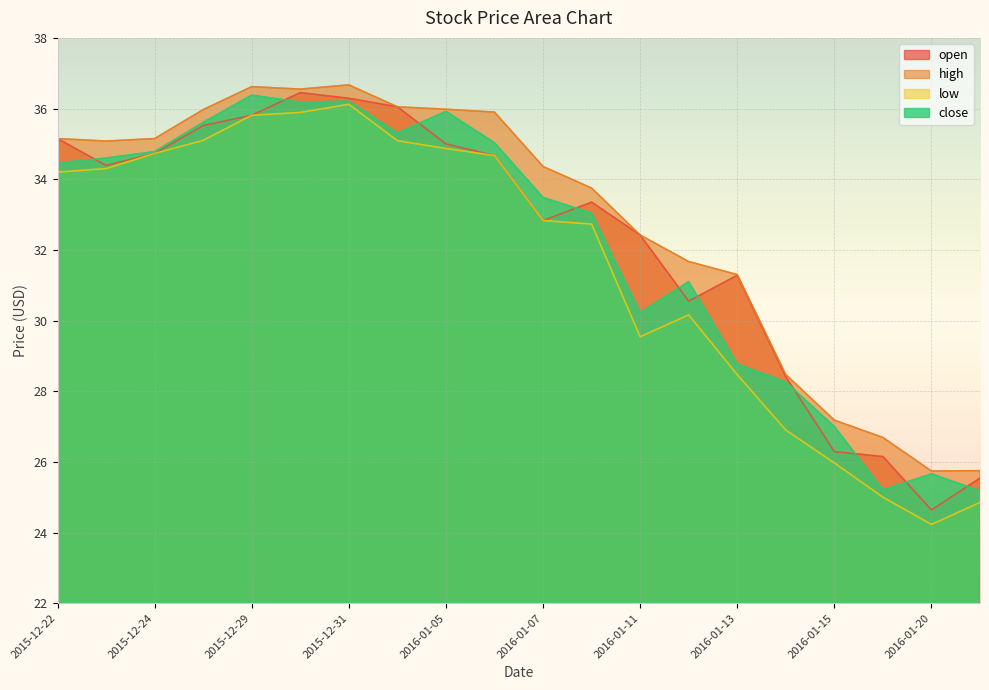

Rank the categories by high value from highest to lowest.

2015-12-31, 2015-12-29, 2015-12-30, 2016-01-04, 2016-01-05, 2015-12-28, 2016-01-06, 2015-12-22, 2015-12-24, 2015-12-23, 2016-01-07, 2016-01-08, 2016-01-11, 2016-01-12, 2016-01-13, 2016-01-14, 2016-01-15, 2016-01-19, 2016-01-21, 2016-01-20